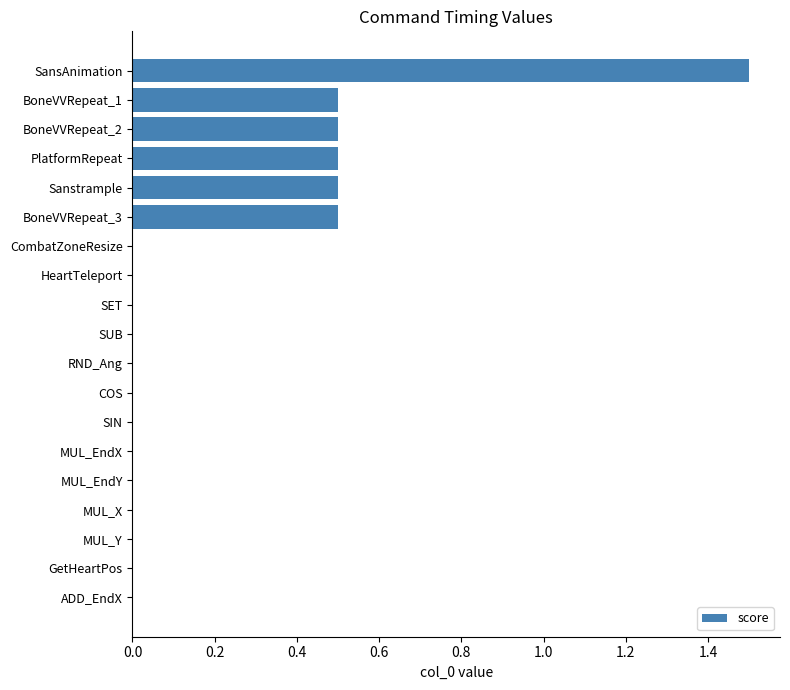

Which category has the highest value across all series?

SansAnimation